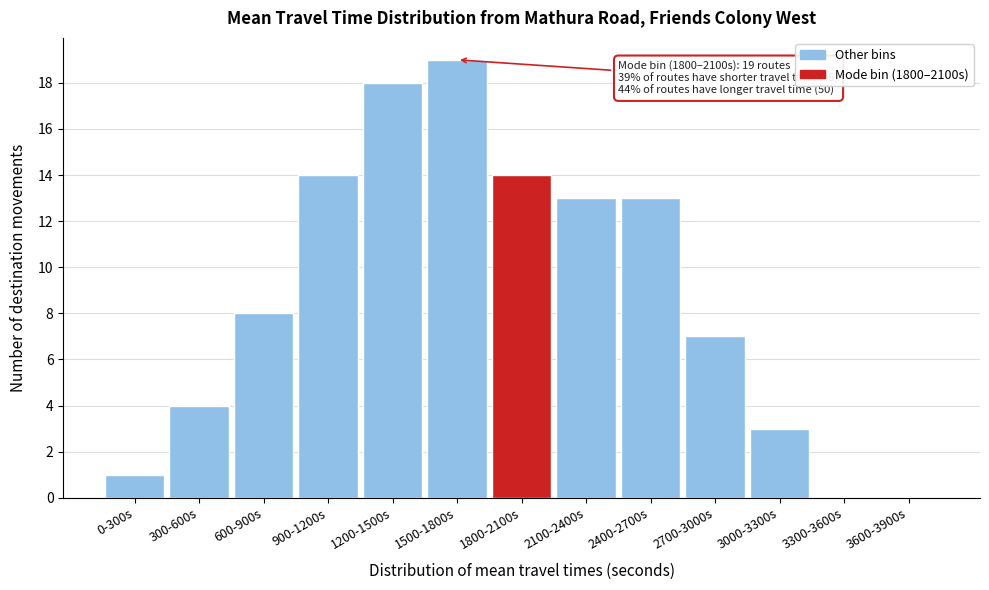

Reading right to left, what are all the values shown in this chart?

3600-3900s=0	3300-3600s=0	3000-3300s=3	2700-3000s=7	2400-2700s=13	2100-2400s=13	1800-2100s=14	1500-1800s=19	1200-1500s=18	900-1200s=14	600-900s=8	300-600s=4	0-300s=1